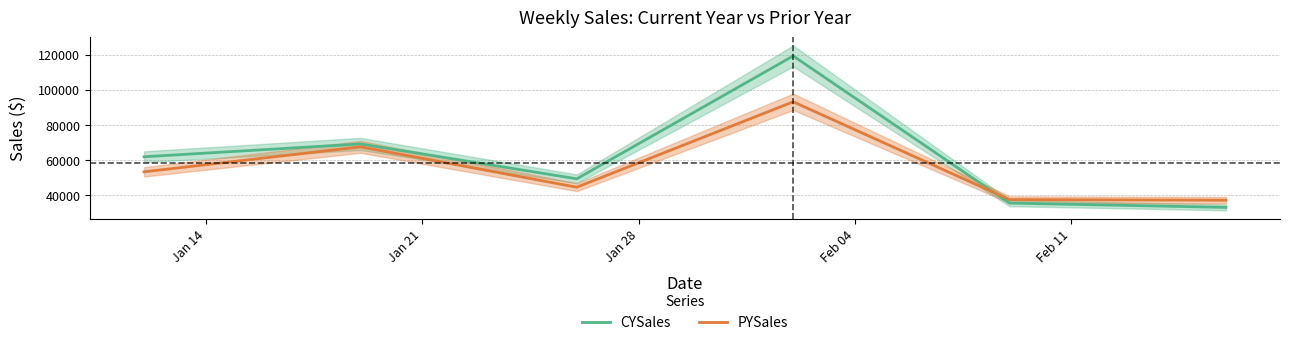

Which series has the widest spread of values?

CYSales